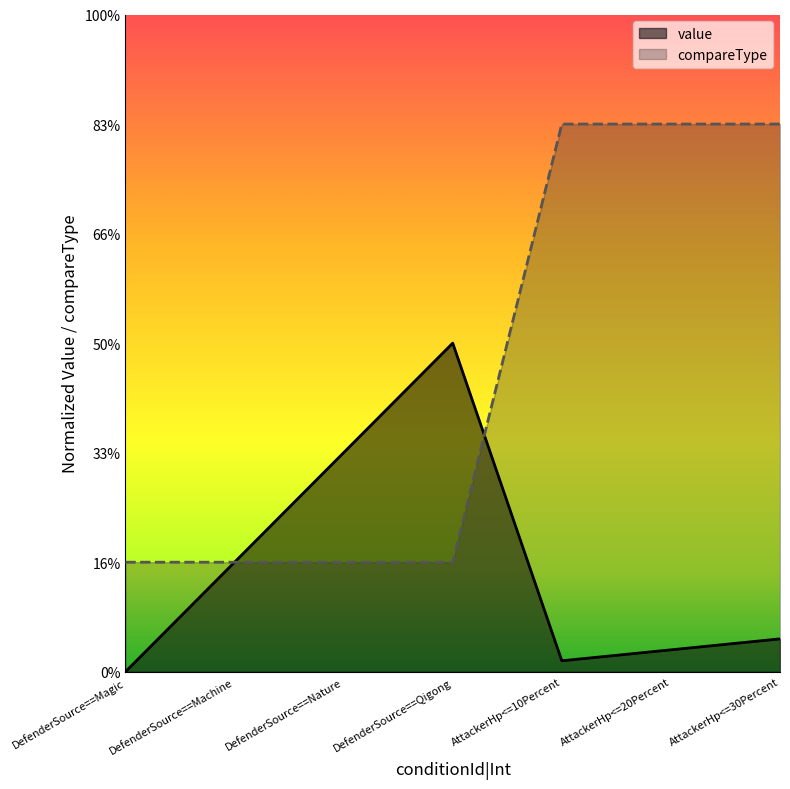

Reading left to right, what are all the values shown in this chart?

value: 0.0	1.0	2.0	3.0	0.1	0.2	0.3
compareType: 1.0	1.0	1.0	1.0	5.0	5.0	5.0